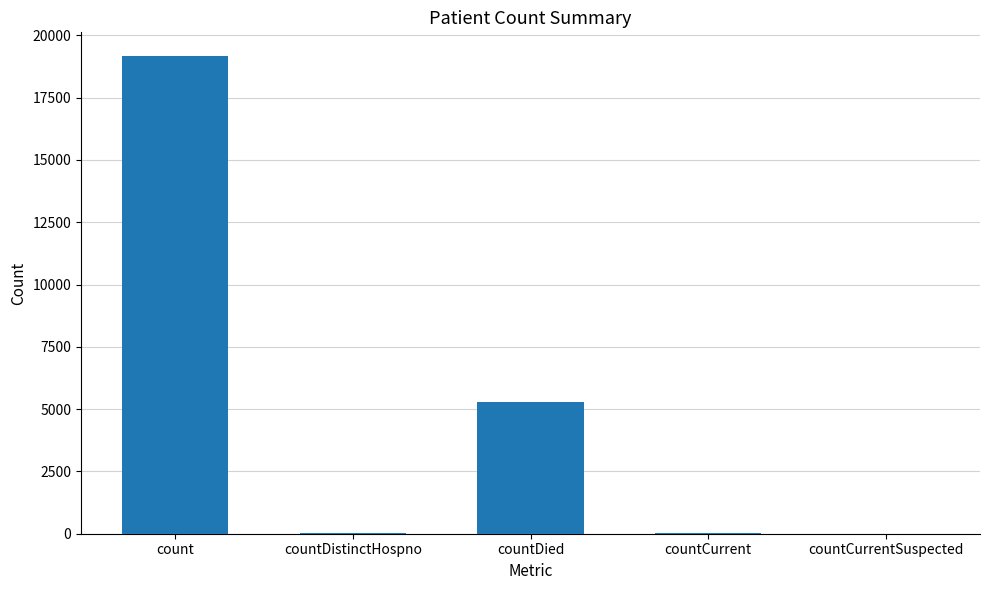

Where is the data nearest to the value 9582?

countDied